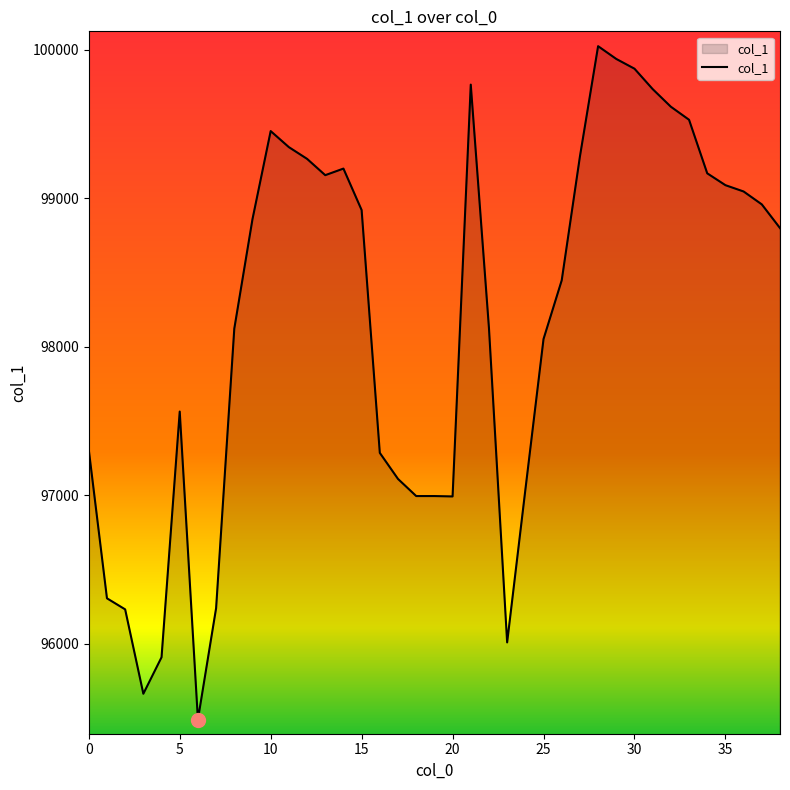

What is the difference between the maximum and minimum values?

4533.5